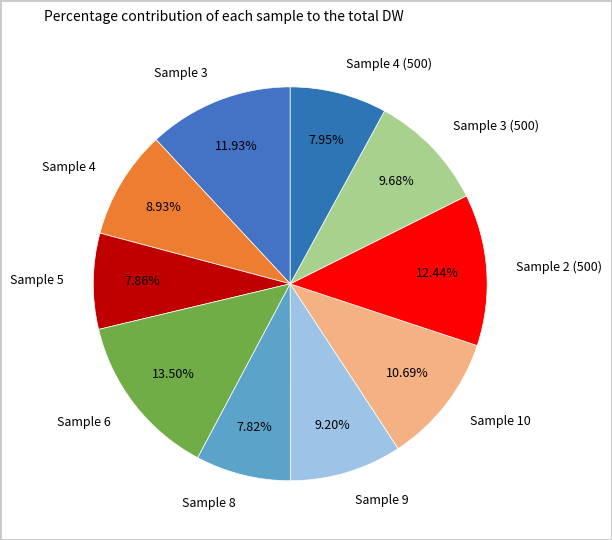

Count the number of slices in the pie.

10